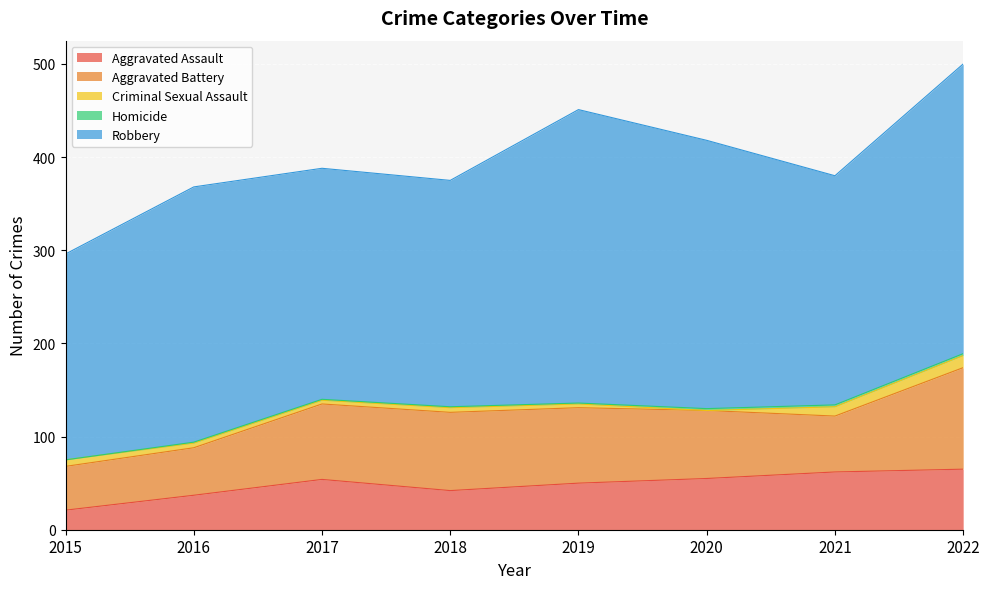

True or false: Homicide and Robbery cross at least once.

False